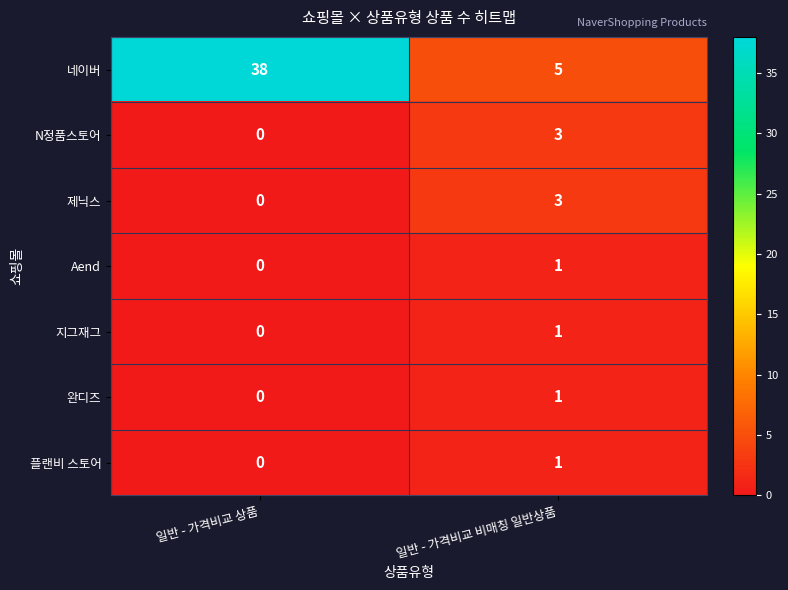

Rank the categories by 네이버 value from highest to lowest.

일반 - 가격비교 상품, 일반 - 가격비교 비매칭 일반상품